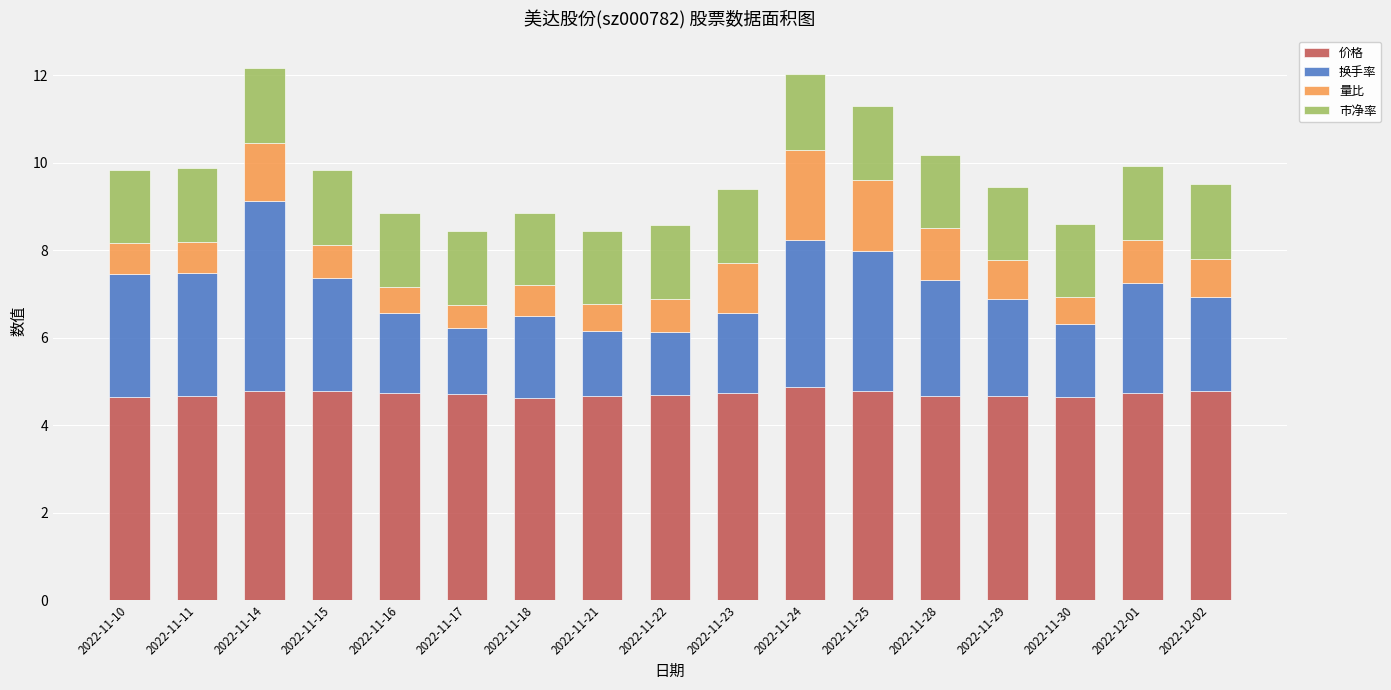

Is it true that 价格 equals 7.0 at 2022-11-30?

False